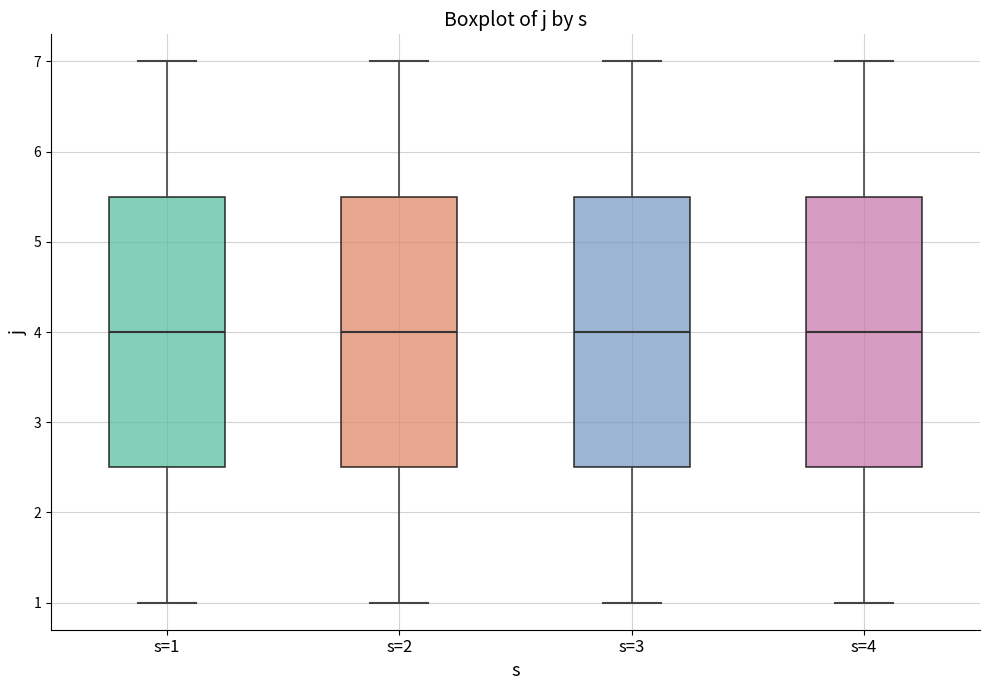

Where does the upper whisker of the box for s=2 end on the y-axis? The values are not printed on the chart, so give them approximately, as read against the axis.

7.0